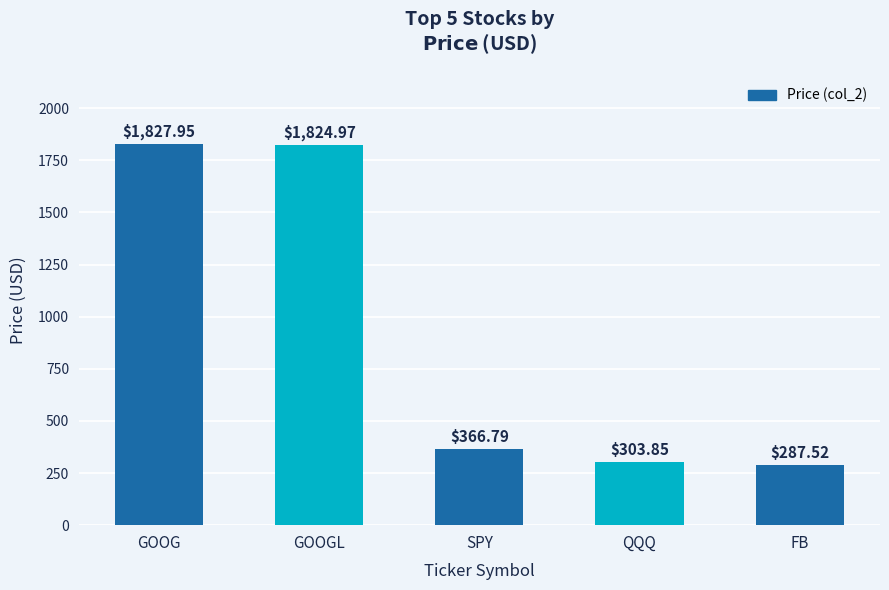

What is the minimum value shown in the chart?

287.5